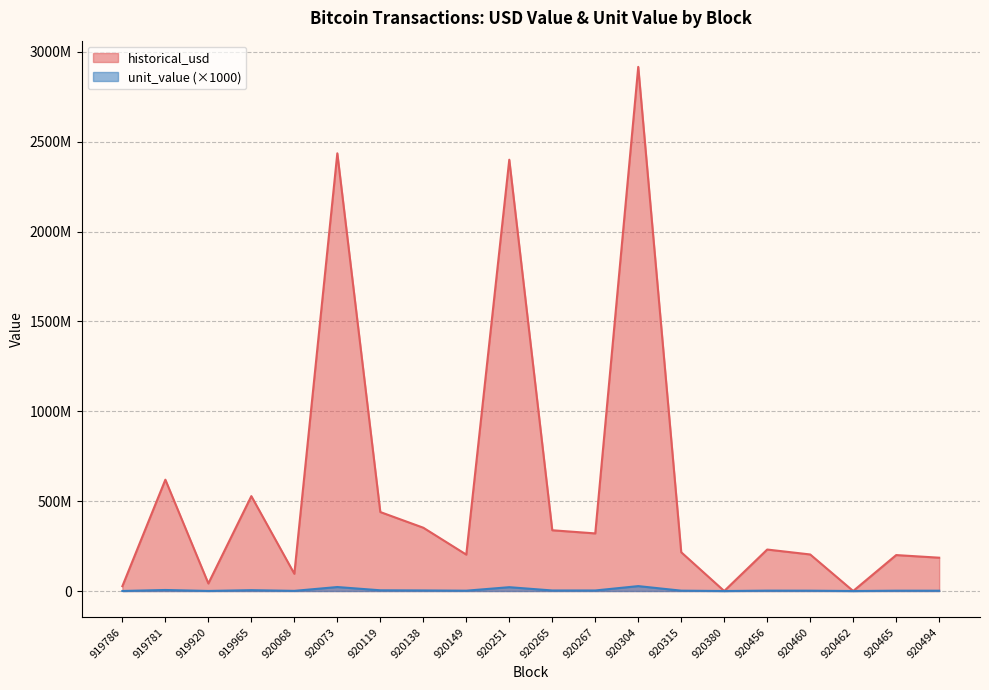

List the series in order of their peak value, highest first.

historical_usd, unit_value (×1000)